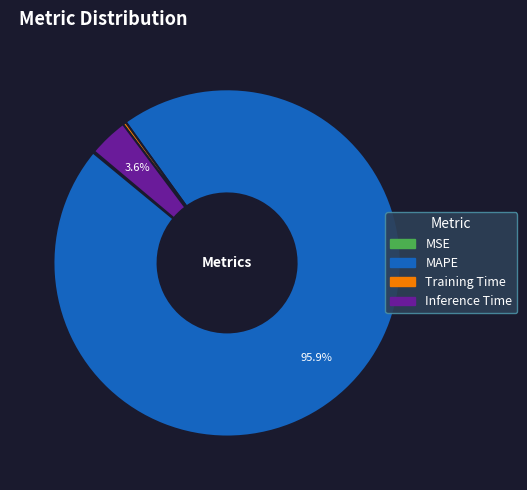

Is there a majority slice in this chart?

Yes